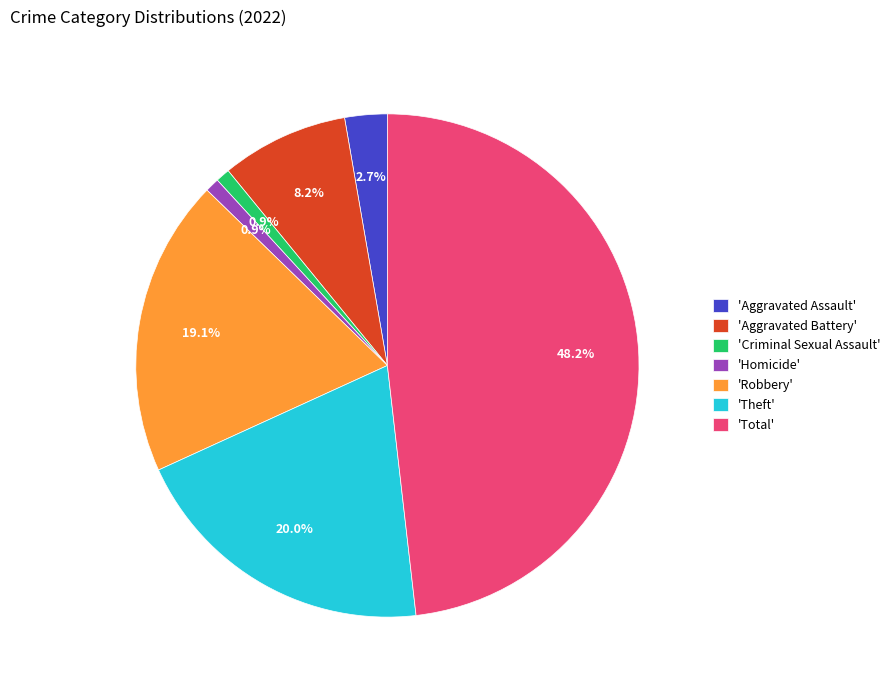

Approximately how many times larger is the value at 'Theft' compared to 'Total'?

0.4